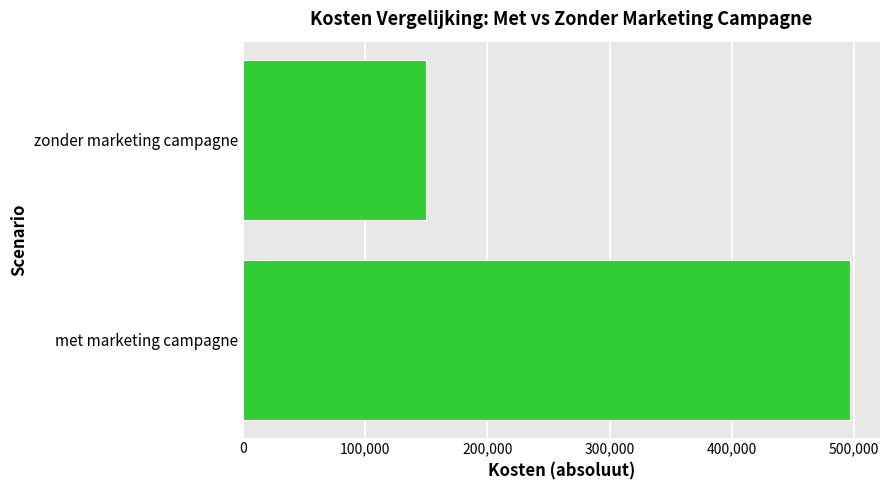

List the labels in order of value, largest first.

met marketing campagne, zonder marketing campagne